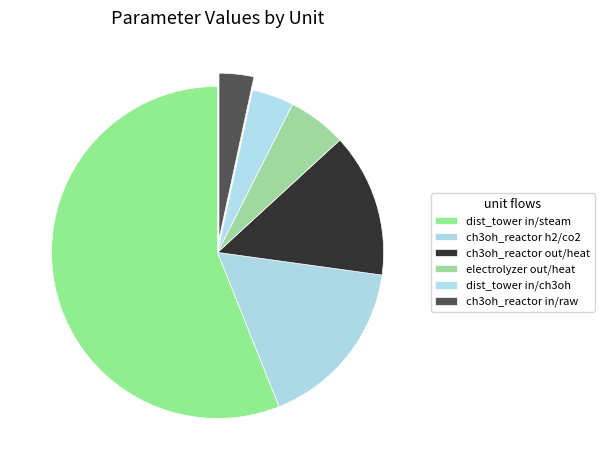

Which slice represents more than half of the pie?

dist_tower (raw_ch3oh/steam)